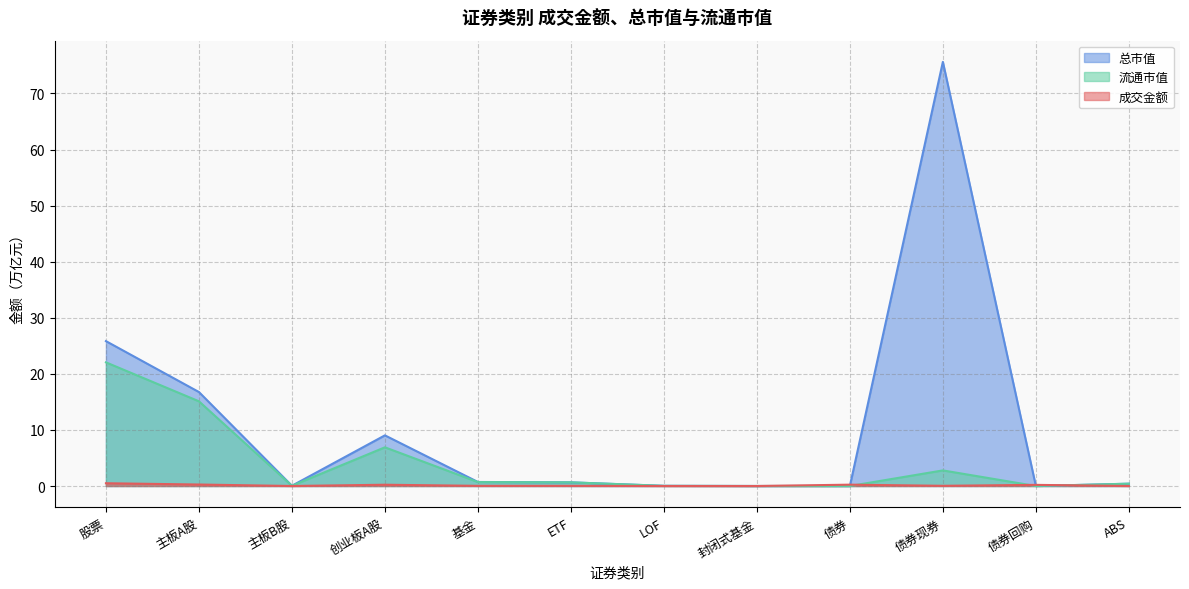

Reading left to right, transcribe all the data shown in this chart.

成交金额: 股票=0.5	主板A股=0.3	主板B股=0.0	创业板A股=0.2	基金=0.0	ETF=0.0	LOF=0.0	封闭式基金=0.0	债券=0.2	债券现券=0.0	债券回购=0.2	ABS=0.0
总市值: 股票=25.8	主板A股=16.8	主板B股=0.0	创业板A股=9.0	基金=0.7	ETF=0.7	LOF=0.0	封闭式基金=0.0	债券=0.0	债券现券=75.6	债券回购=0.0	ABS=0.4
流通市值: 股票=22.1	主板A股=15.1	主板B股=0.0	创业板A股=6.9	基金=0.7	ETF=0.7	LOF=0.0	封闭式基金=0.0	债券=0.0	债券现券=2.8	债券回购=0.0	ABS=0.4